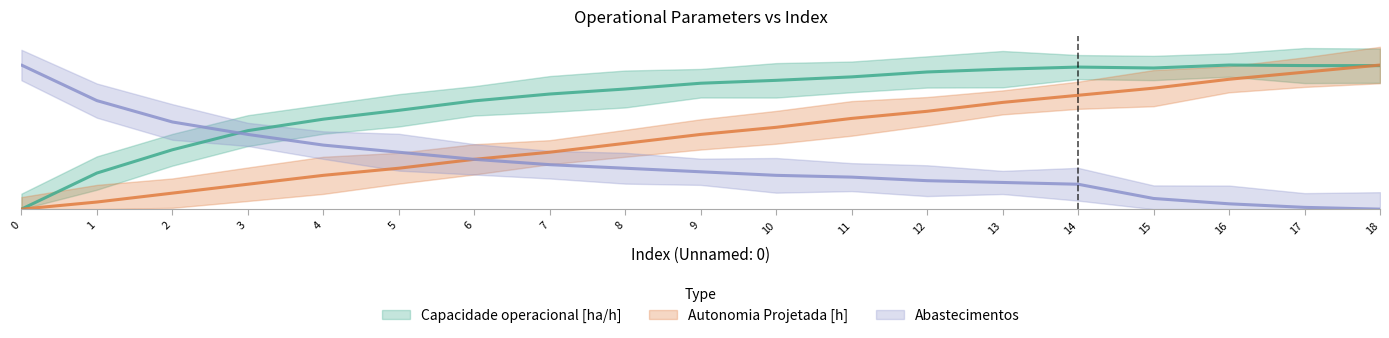

What is the sum of the Capacidade operacional [ha/h] values at 10 and 9?

17.7